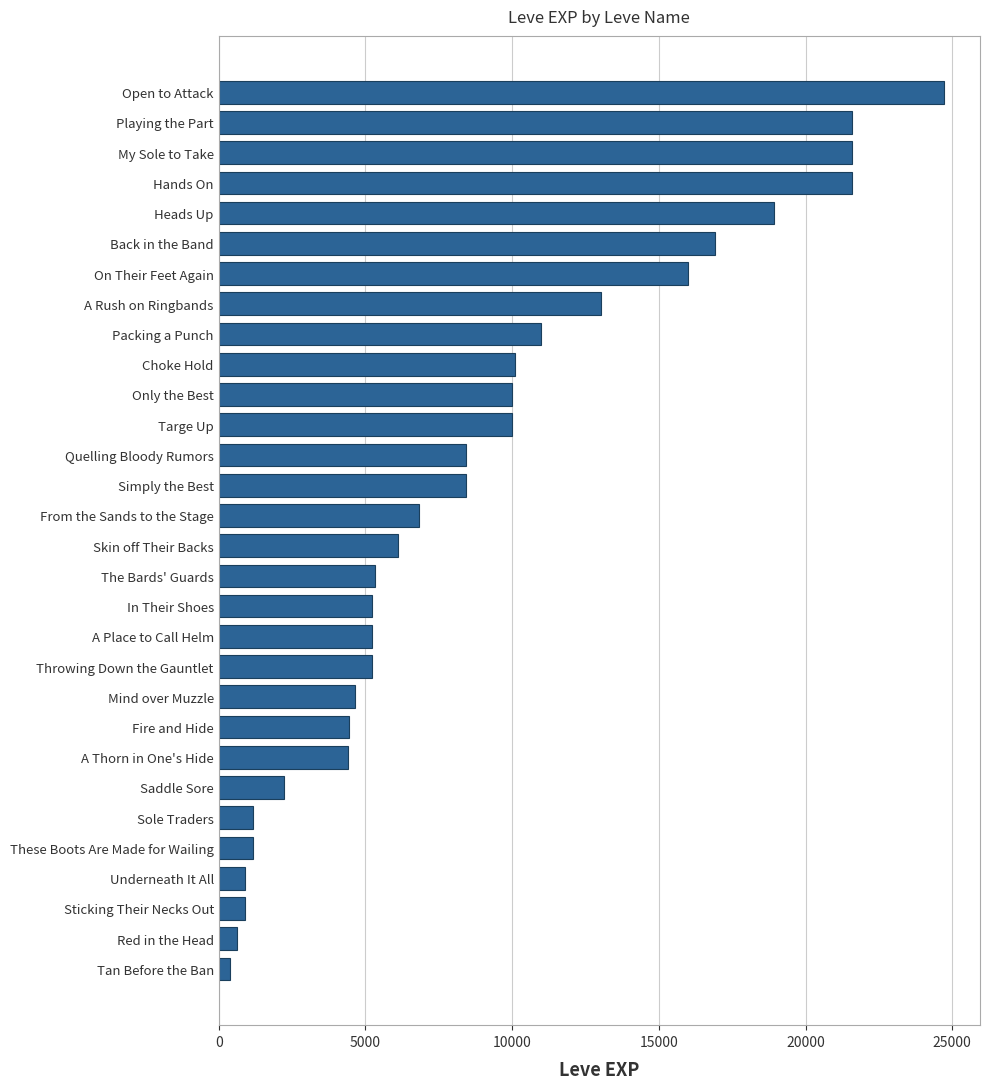

True or false: the data shows 5220 at A Place to Call Helm.

True